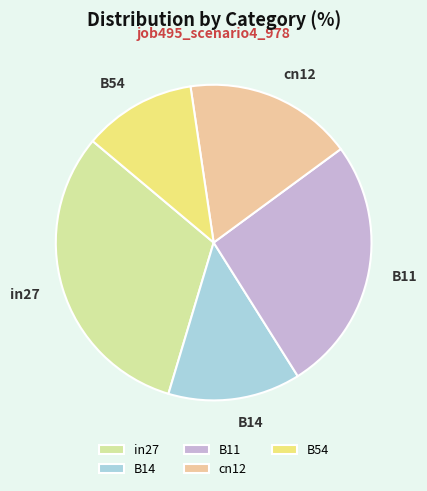

Count the number of slices in the pie.

5